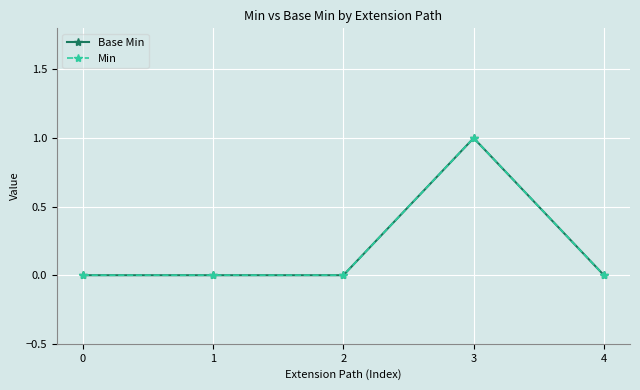

Does the chart have visible grid lines?

Yes